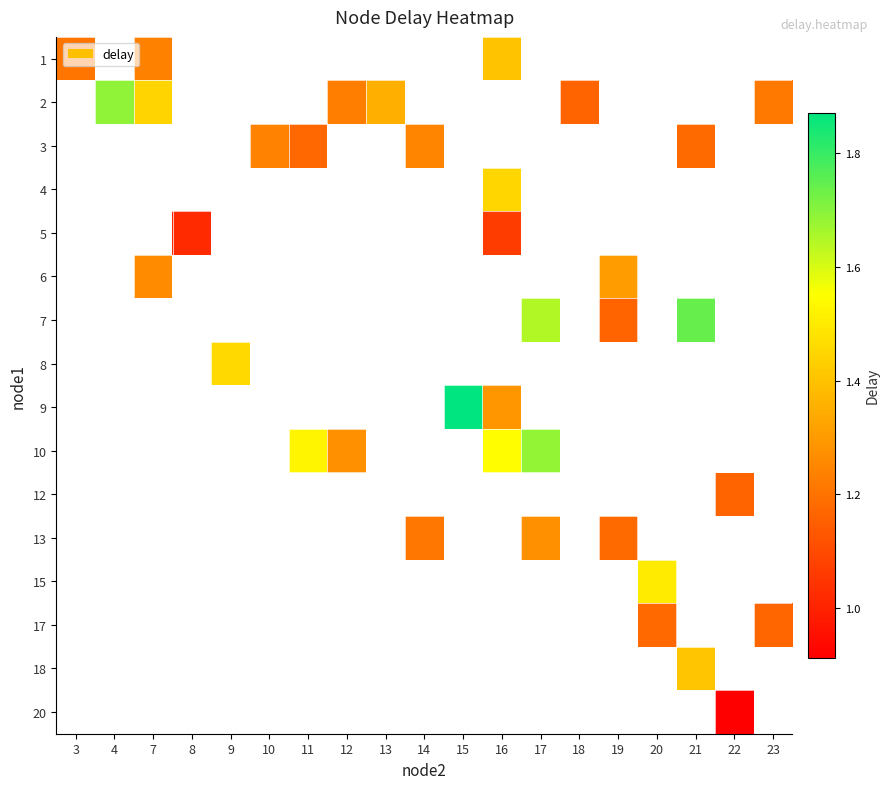

What is the maximum value shown in the chart?

1.9